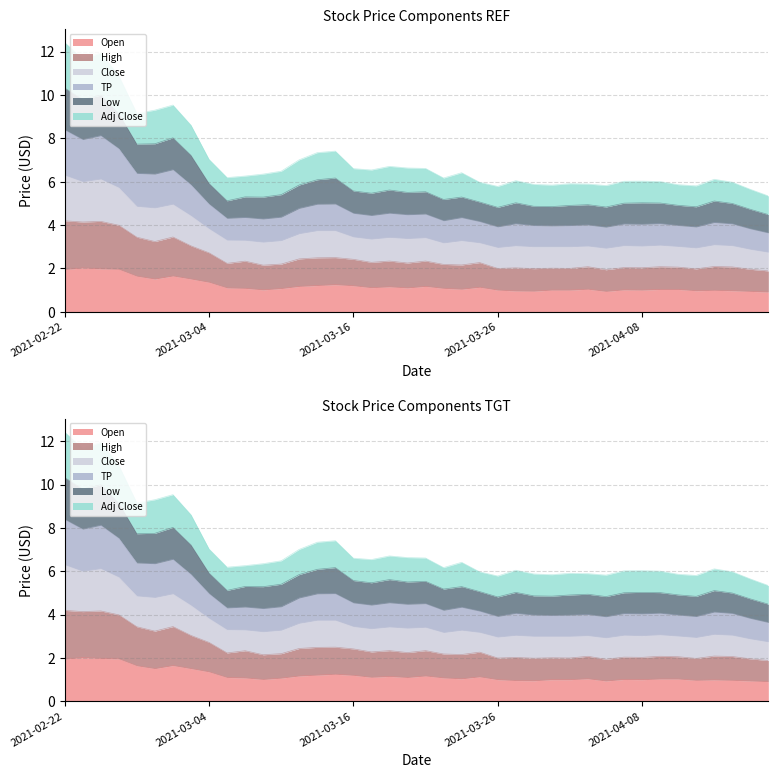

True or false: Adj Close and Low intersect in this chart.

False